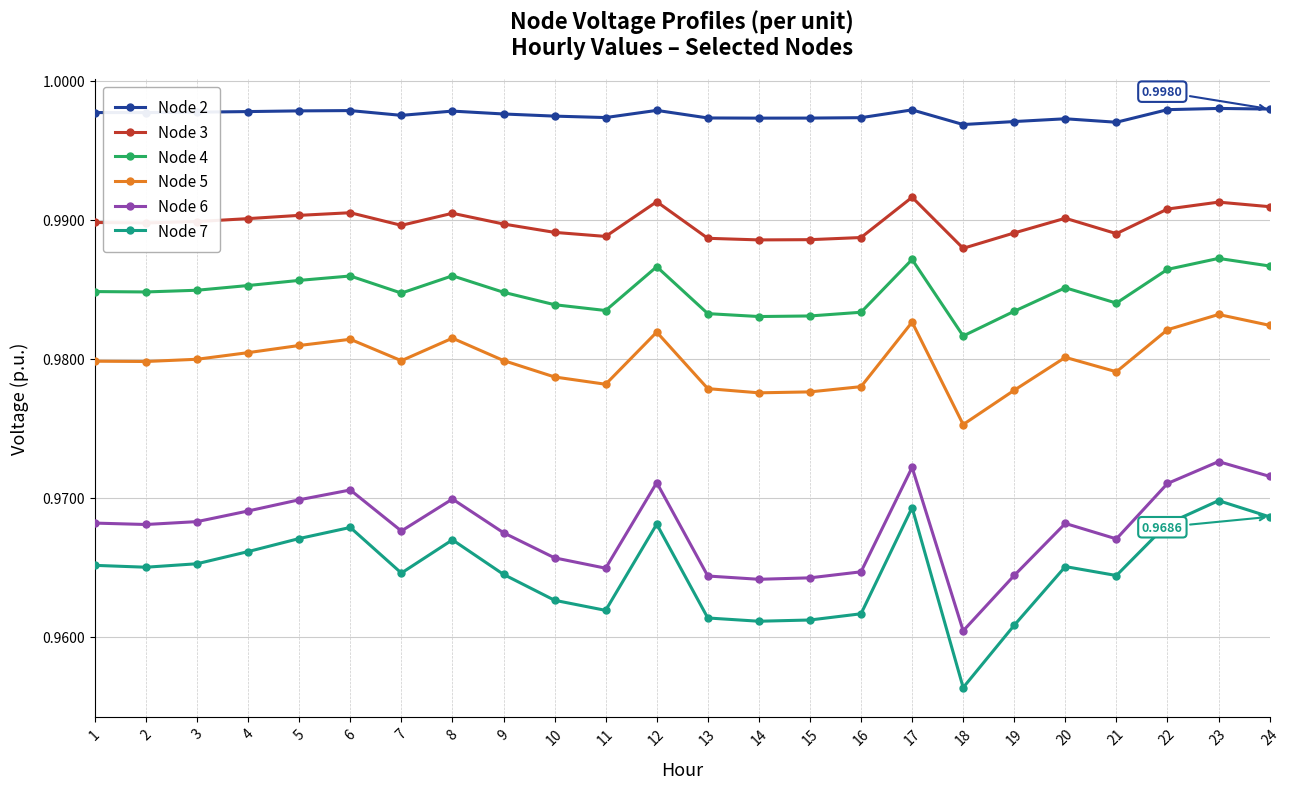

True or false: Node 7 has a value of 0.3 at 21.

False